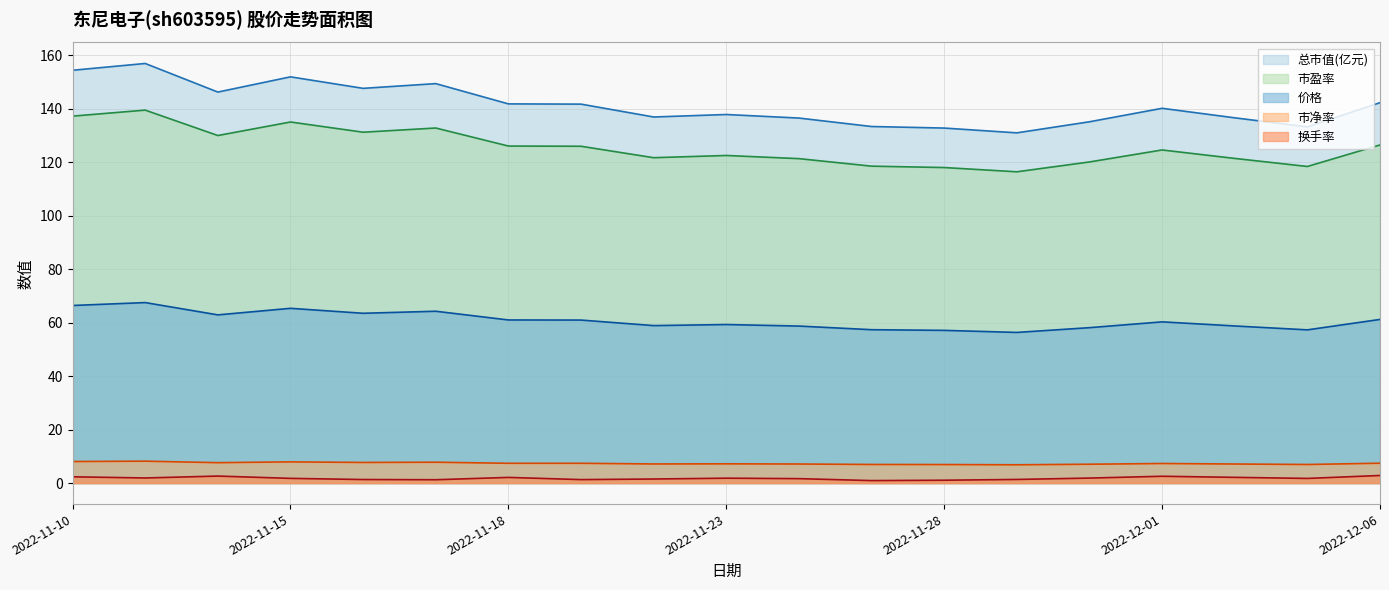

True or false: 价格 and 市盈率 intersect in this chart.

False